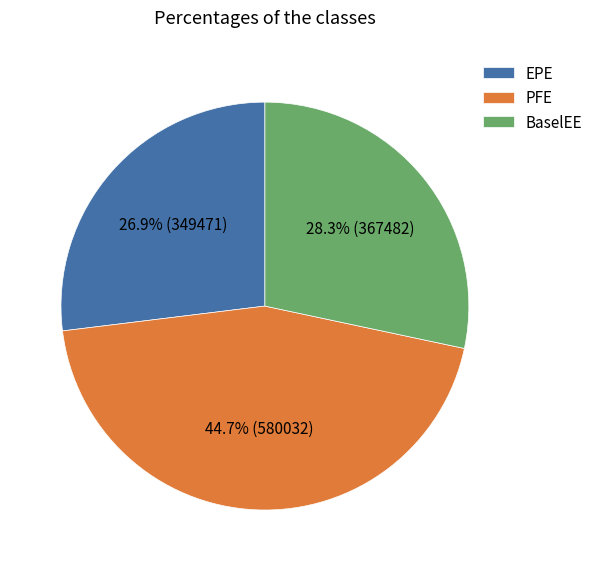

Which has a higher value, PFE or EPE?

PFE